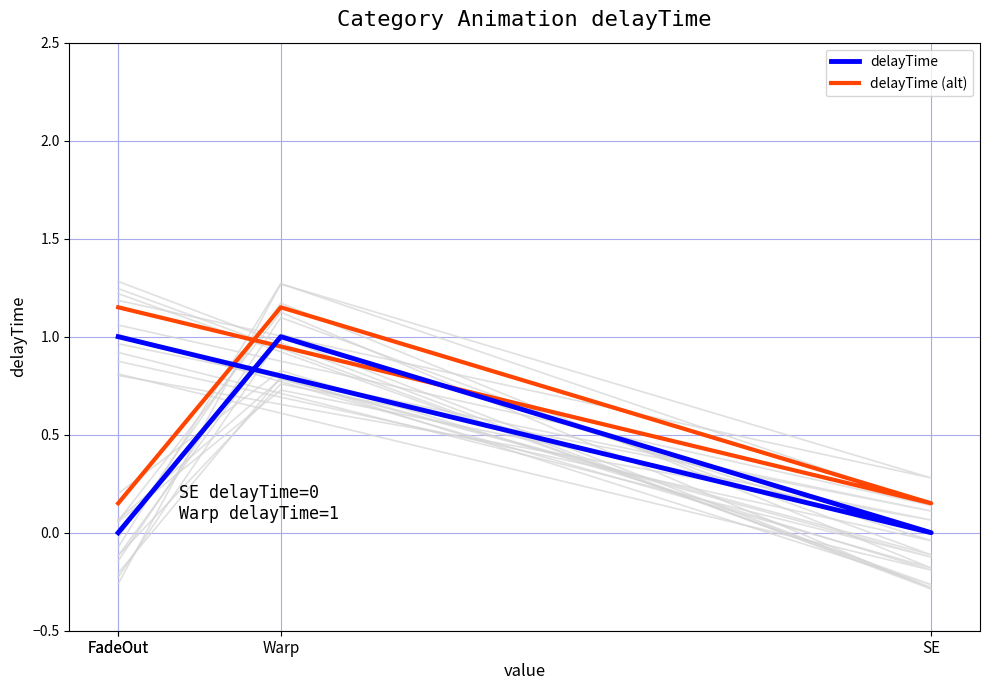

True or false: delayTime and delayTime (alt) intersect in this chart.

False